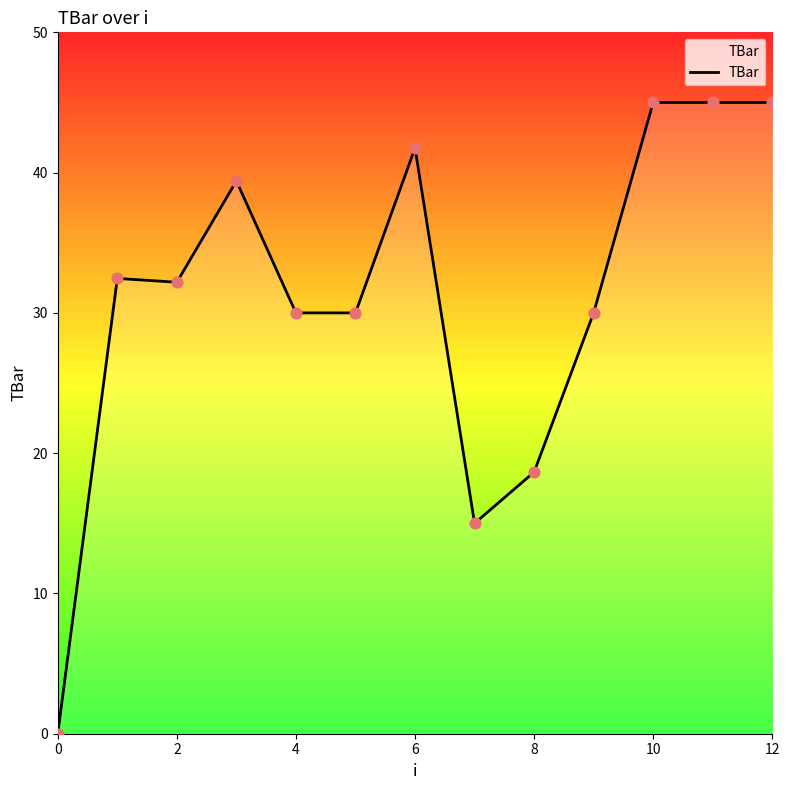

What is the greatest value displayed?

45.0